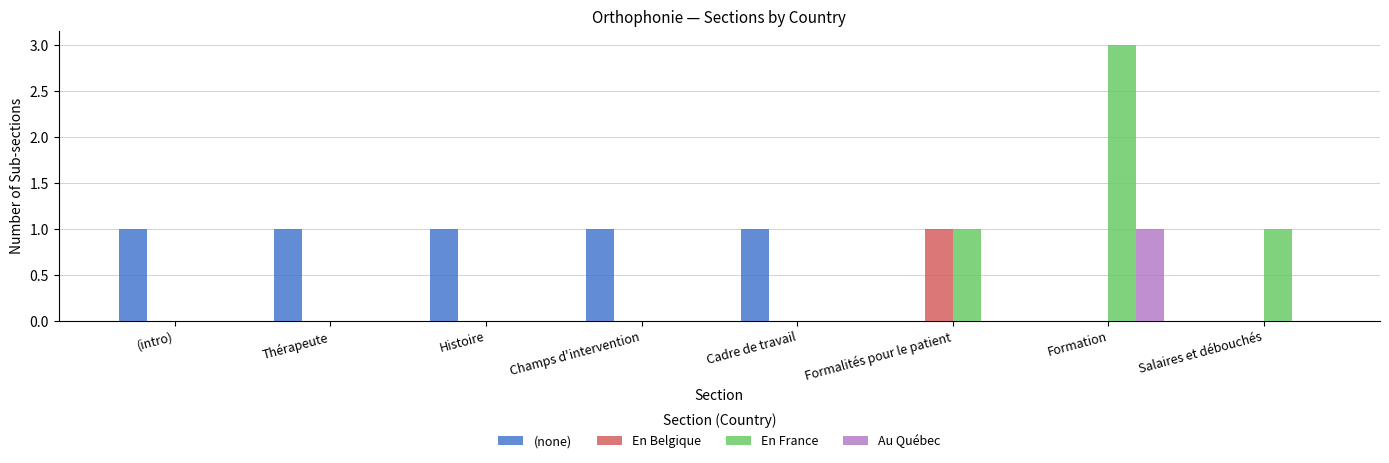

Is the value of (none) at Histoire greater than the value of En Belgique at Champs d'intervention?

Yes